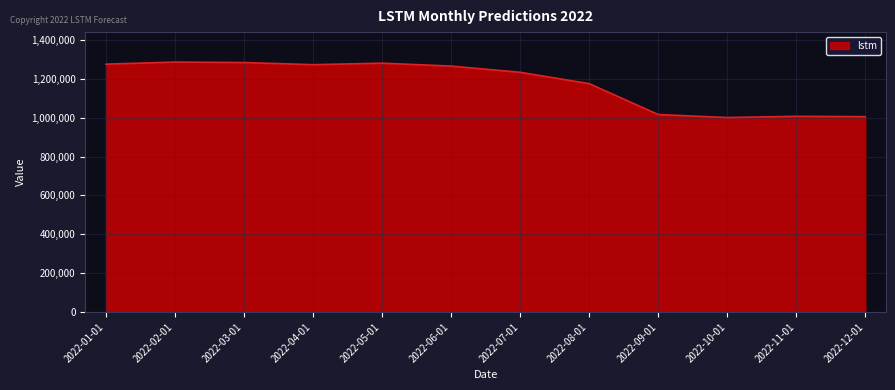

What is the smallest value displayed?

1000523.6